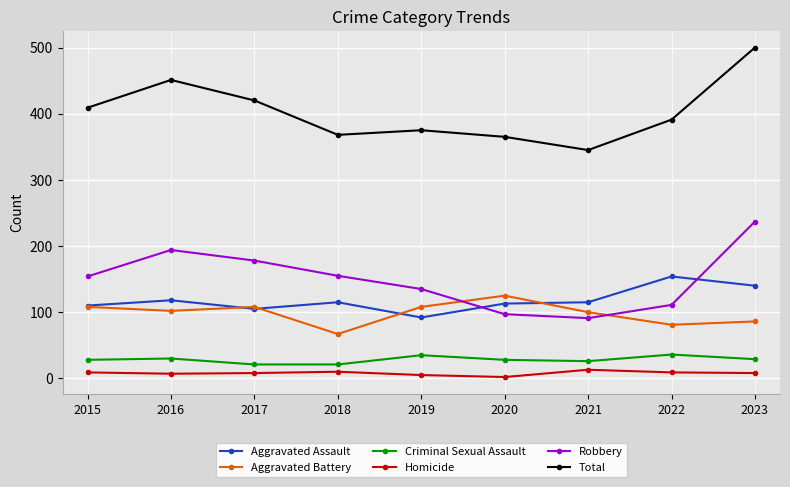

True or false: Criminal Sexual Assault has more than 1 points higher than both neighbors.

True